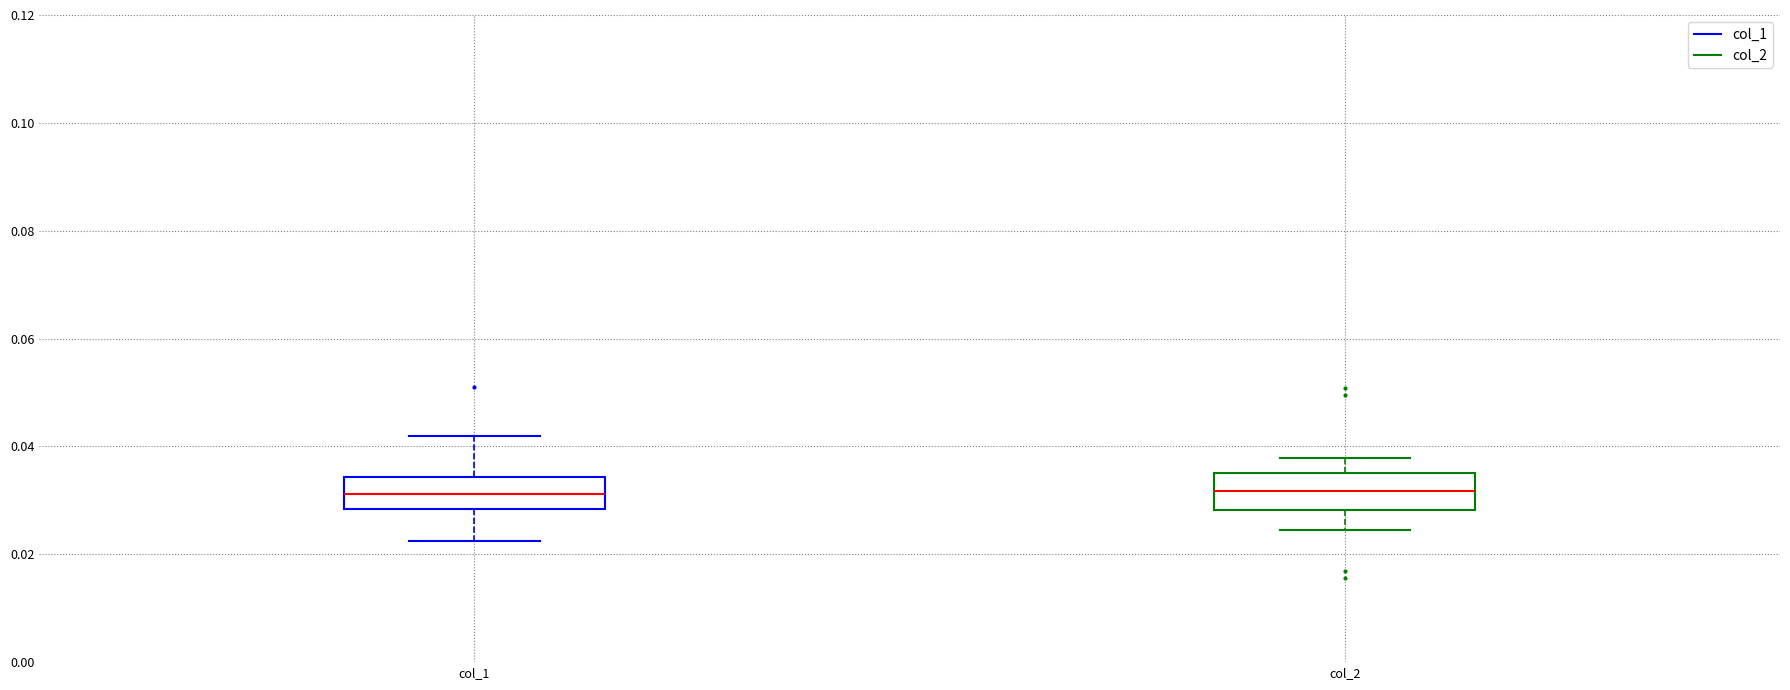

Reading left to right, transcribe this box plot: for each box, give where its median line is, the range the box spans, and where its two whiskers end, as read against the y-axis. The values are not printed on the chart, so give them approximately, as read against the axis.

col_1: median 0.032, box 0.028 to 0.034, whiskers 0.022 to 0.042
col_2: median 0.032, box 0.028 to 0.036, whiskers 0.024 to 0.038